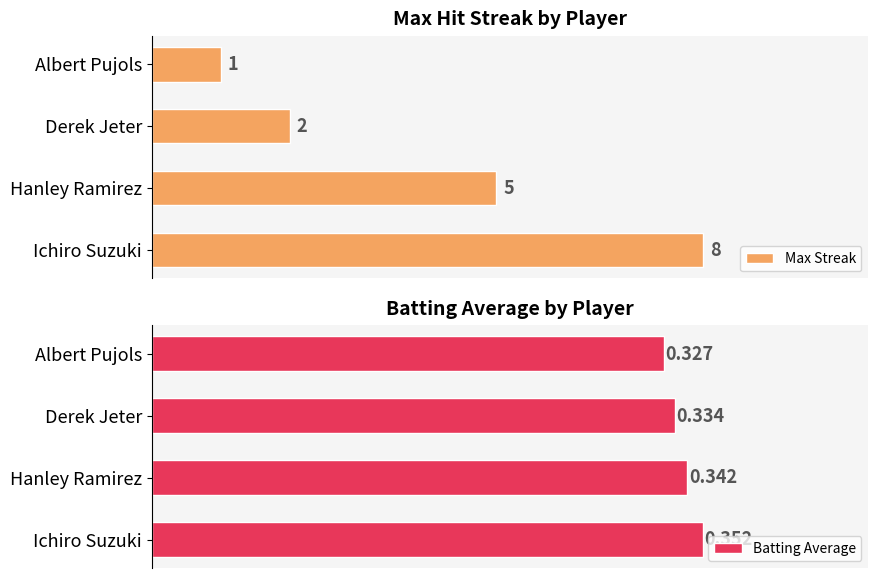

Reading left to right, extract all data points from this chart.

Max Streak: 8.0	5.0	2.0	1.0
Batting Average: 0.4	0.3	0.3	0.3